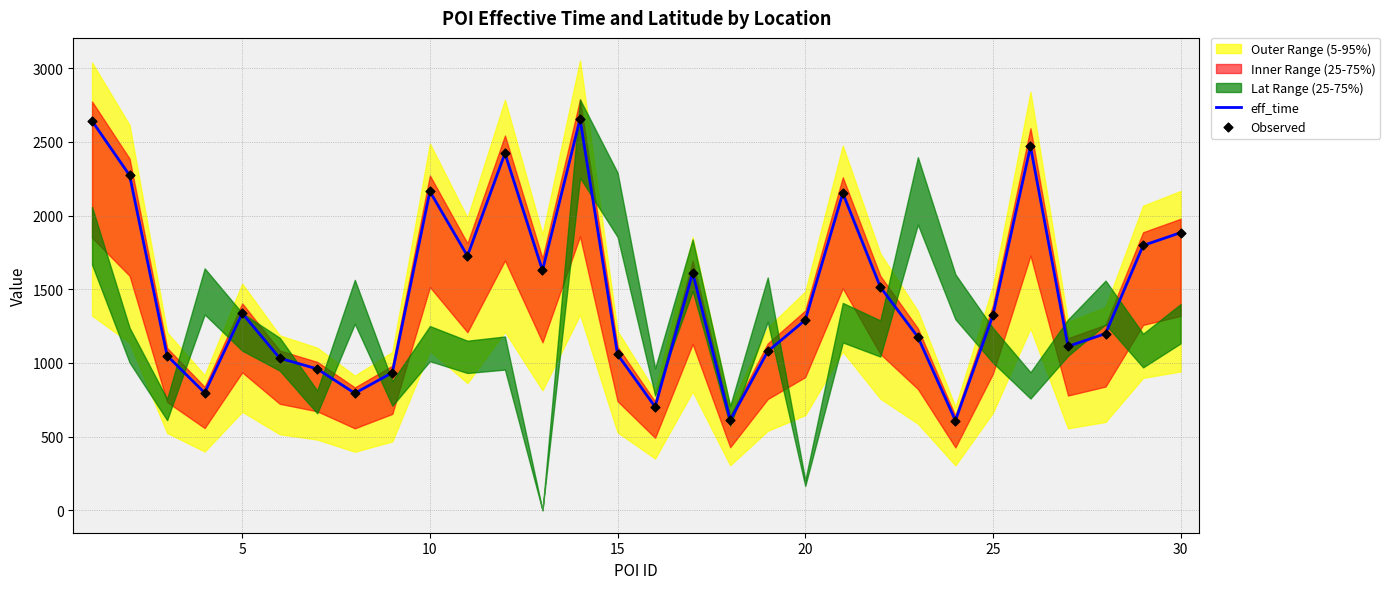

Which series reaches the maximum Y coordinate?

eff_time